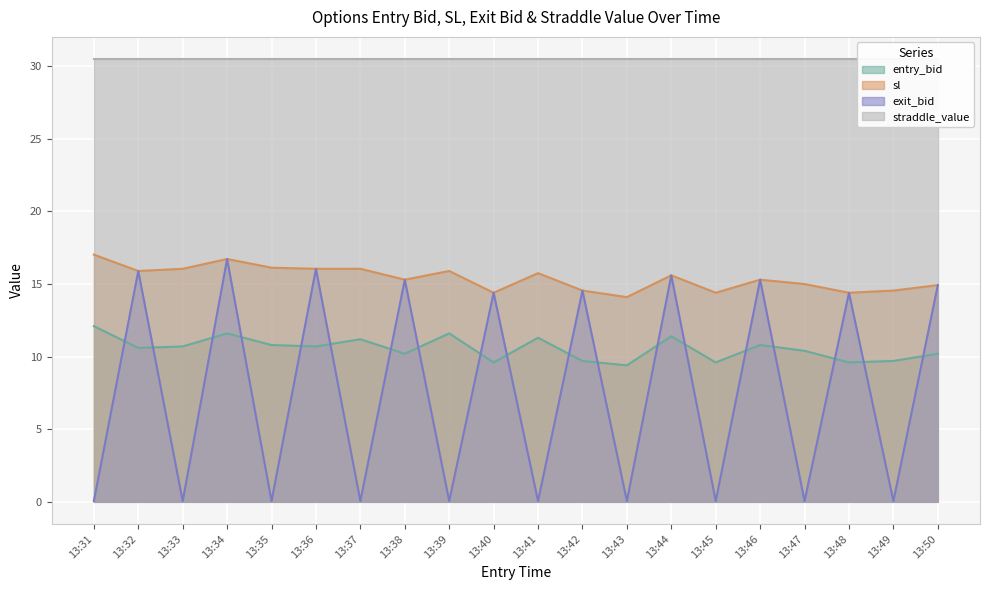

Reading right to left, extract all data points from this chart.

entry_bid: 10.2	9.7	9.6	10.4	10.8	9.6	11.4	9.4	9.7	11.3	9.6	11.6	10.2	11.2	10.7	10.8	11.6	10.7	10.6	12.1
sl: 14.9	14.6	14.4	15.0	15.3	14.4	15.6	14.1	14.6	15.8	14.4	15.9	15.3	16.1	16.1	16.1	16.7	16.1	15.9	17.0
exit_bid: 14.9	0.1	14.4	0.1	15.3	0.1	15.6	0.1	14.6	0.1	14.4	0.1	15.3	0.1	16.1	0.1	16.7	0.1	15.9	0.1